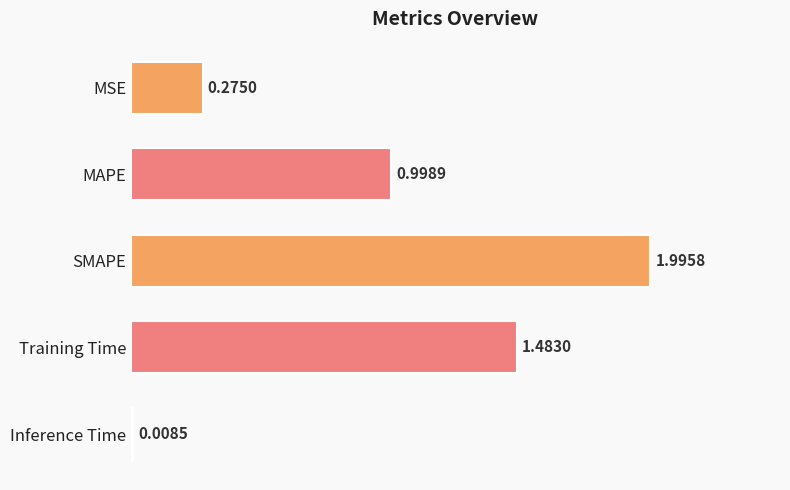

Which label corresponds to the largest value in the chart?

SMAPE